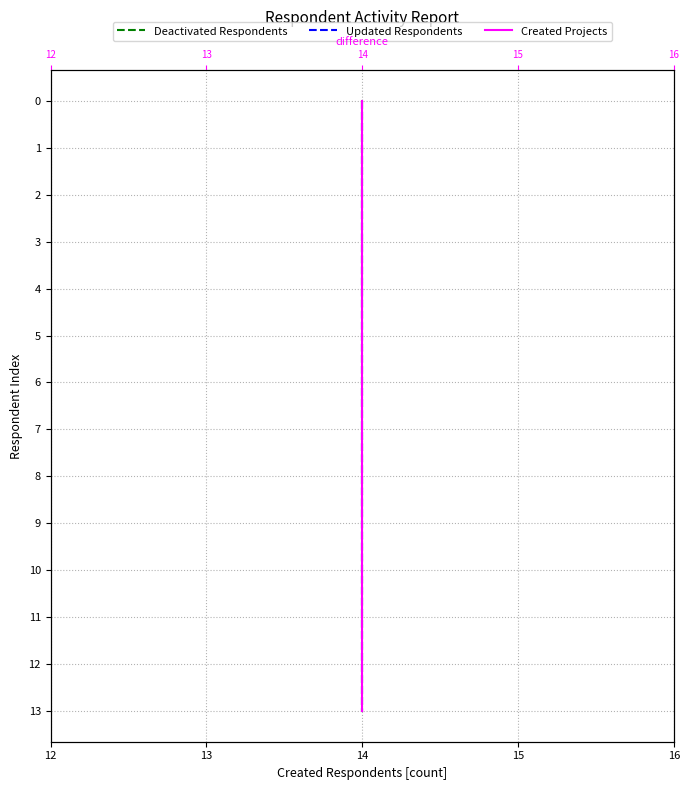

What are all the series names shown in the legend?

Deactivated Respondents, Updated Respondents, Created Projects